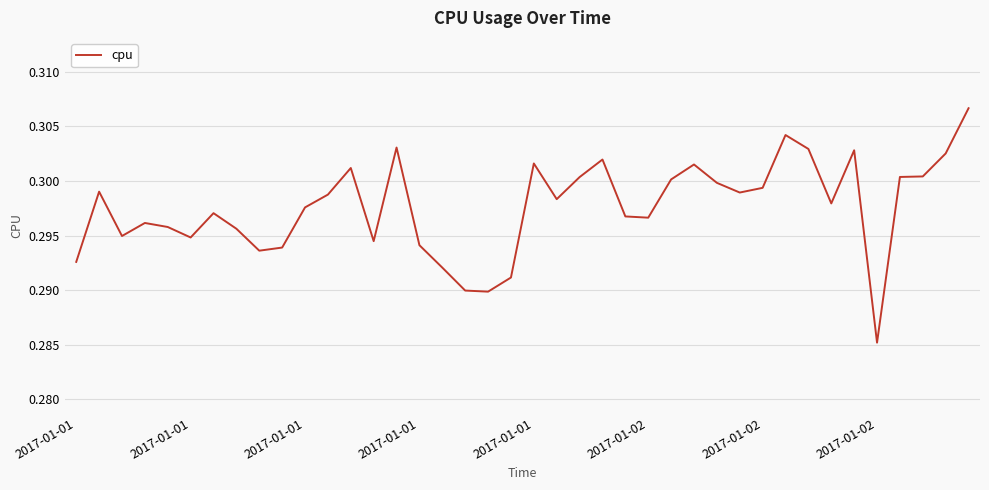

How many interior local valleys (lower than both neighbors) does the data have?

10